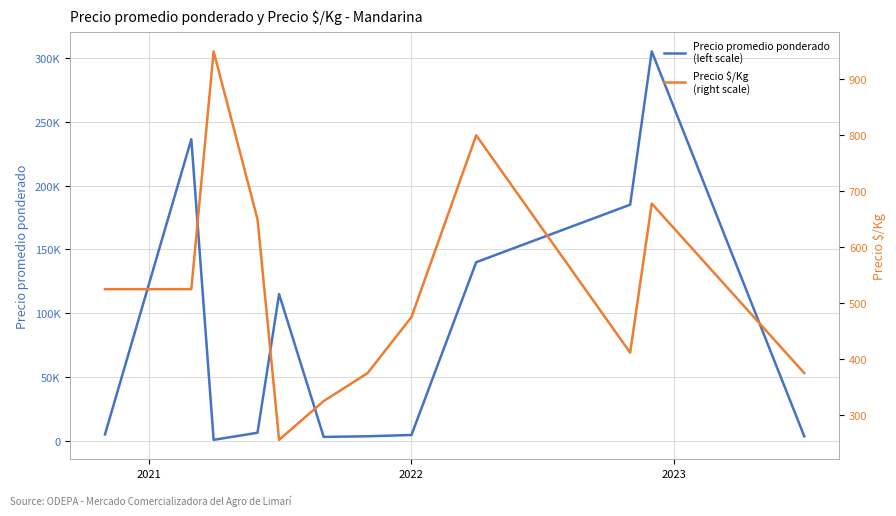

Is it true that Precio $/Kg
(right scale) equals 278.7 at 10?

False